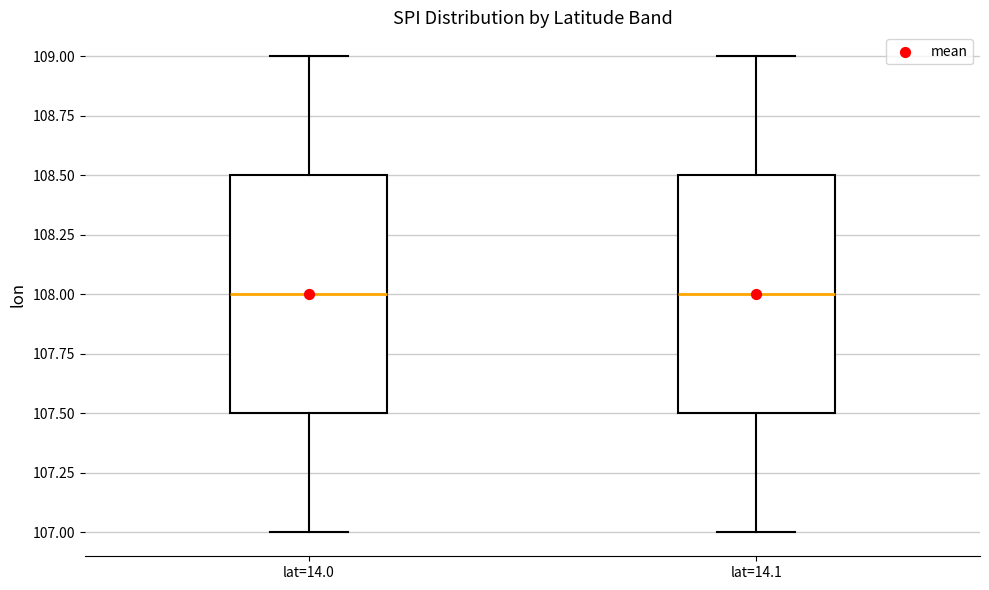

Reading left to right, transcribe this box plot: for each box, give where its median line is, the range the box spans, and where its two whiskers end, as read against the y-axis. The values are not printed on the chart, so give them approximately, as read against the axis.

lat=14.0: median 108.0, box 107.5 to 108.5, whiskers 107.0 to 109.0
lat=14.1: median 108.0, box 107.5 to 108.5, whiskers 107.0 to 109.0